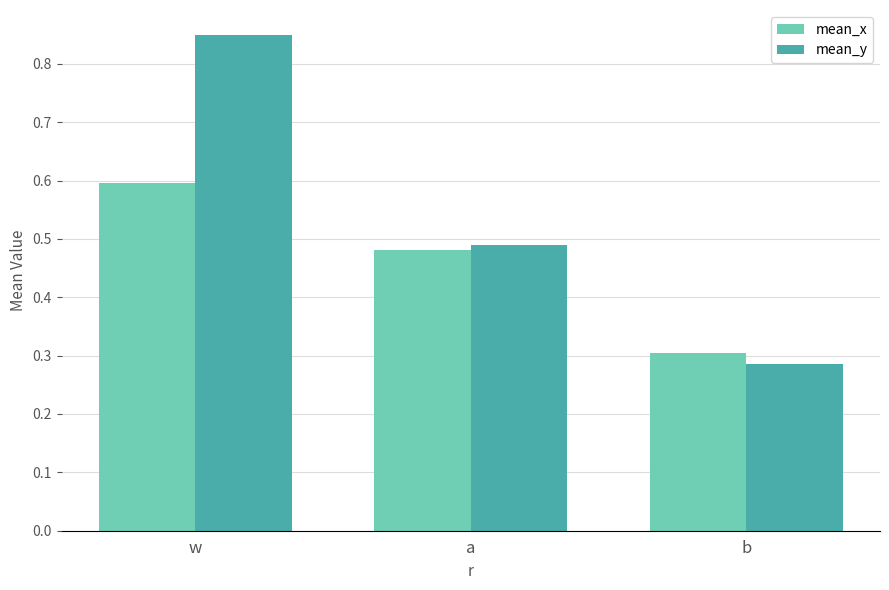

What is the difference between the mean_y values at w and a?

0.4